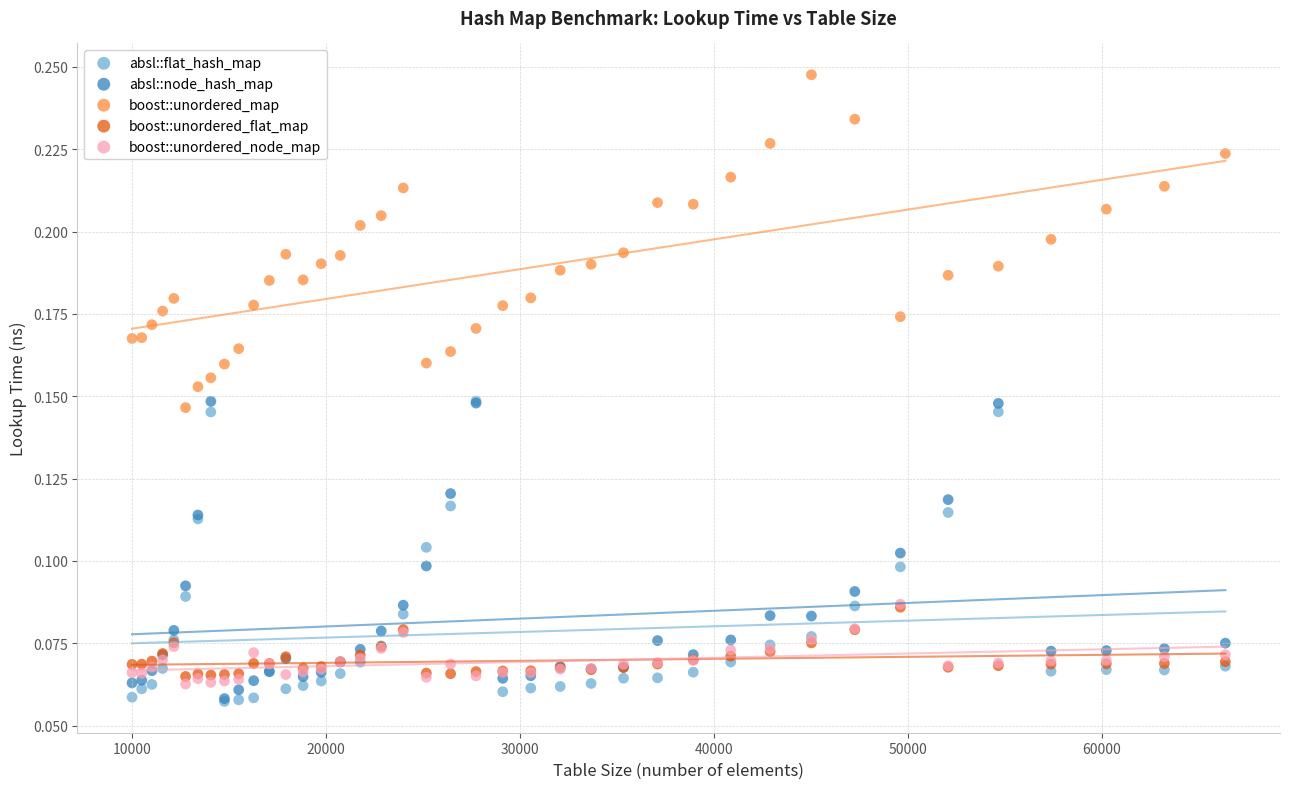

What are all the series names shown in the legend?

absl::flat_hash_map, absl::node_hash_map, boost::unordered_map, boost::unordered_flat_map, boost::unordered_node_map